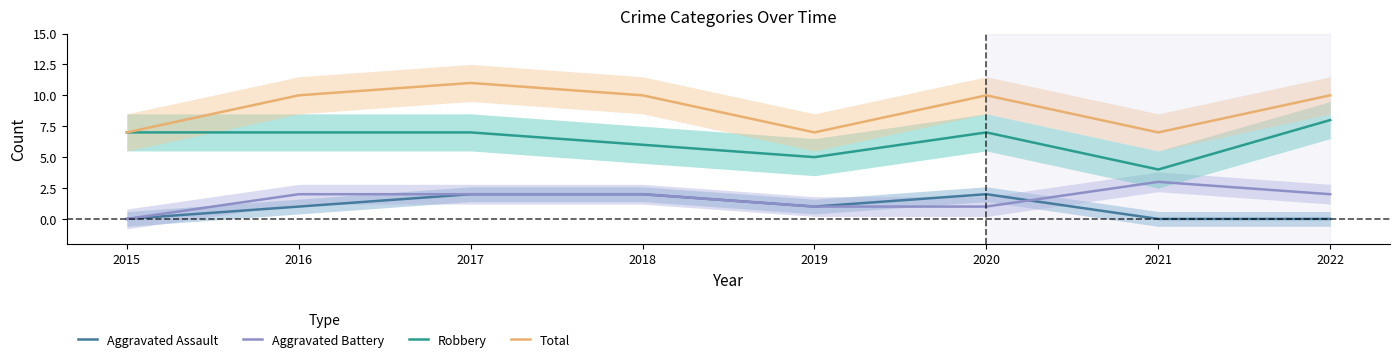

What is the difference between the maximum and second lowest values in the Total series?

4